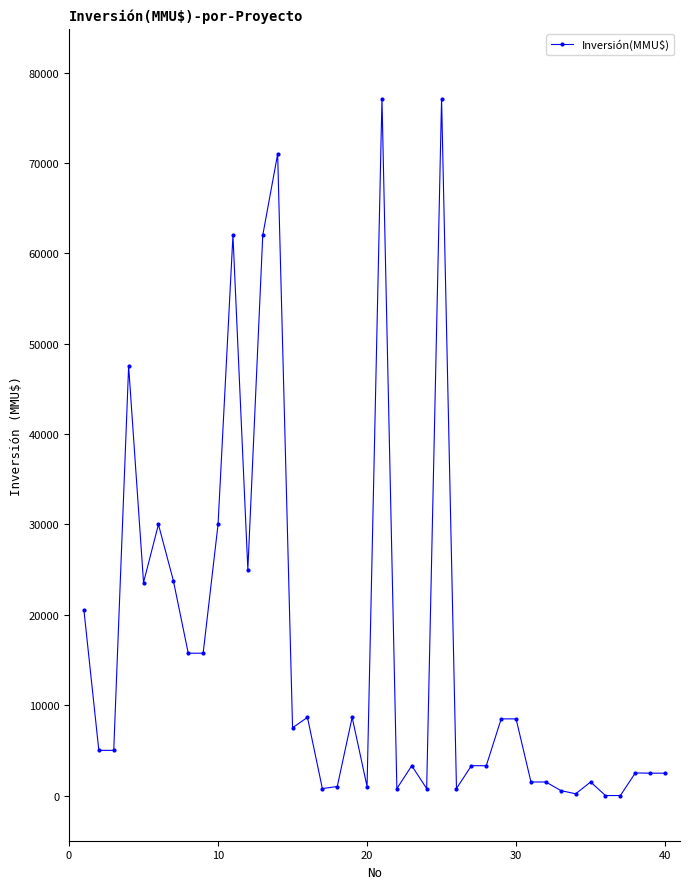

What is the average value?

16515